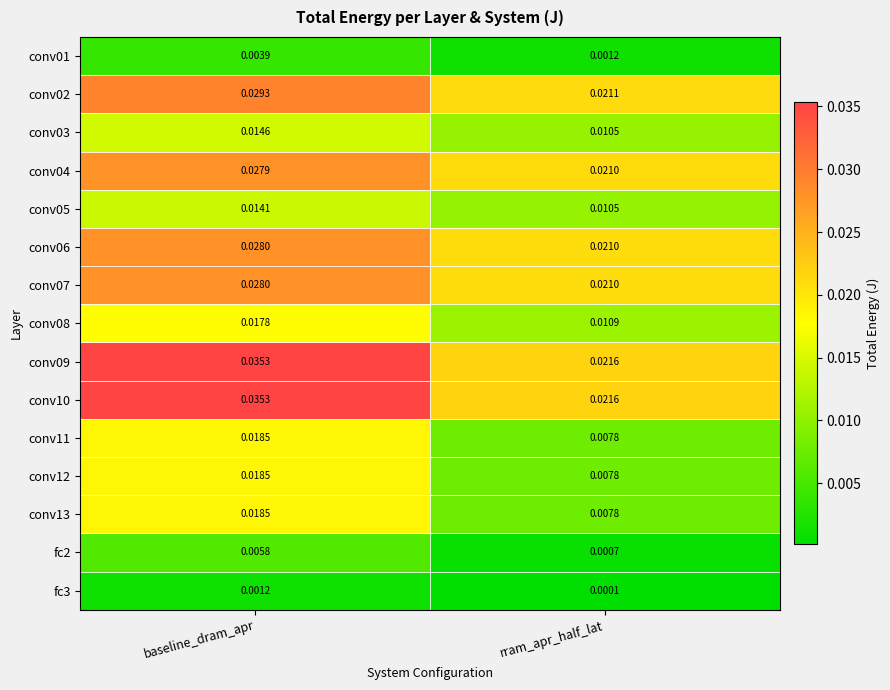

At which label is conv01 closest to 0?

rram_apr_half_lat